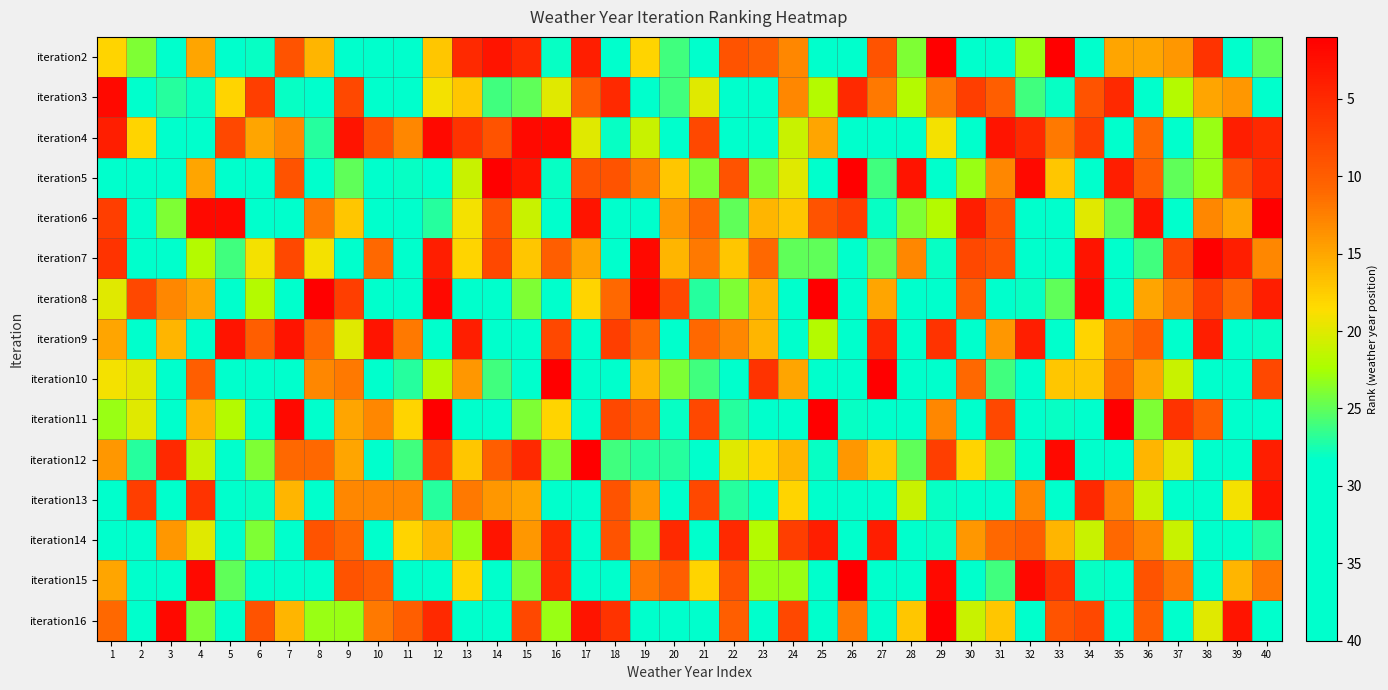

Reading left to right, what are all the values shown in this chart?

iteration2: 1=18	2=24	3=39	4=15	5=29	6=28	7=9	8=16	9=33	10=32	11=39	12=17	13=5	14=3	15=5	16=28	17=4	18=35	19=18	20=26	21=33	22=9	23=10	24=13	25=32	26=40	27=9	28=24	29=1	30=38	31=29	32=23	33=1	34=38	35=15	36=15	37=14	38=6	39=37	40=25
iteration3: 1=2	2=37	3=27	4=28	5=18	6=7	7=28	8=30	9=8	10=40	11=31	12=19	13=17	14=26	15=25	16=20	17=10	18=5	19=32	20=26	21=20	22=34	23=38	24=13	25=22	26=5	27=12	28=22	29=12	30=7	31=10	32=26	33=28	34=9	35=5	36=40	37=22	38=15	39=14	40=40
iteration4: 1=4	2=18	3=35	4=31	5=8	6=15	7=13	8=27	9=3	10=9	11=13	12=2	13=6	14=9	15=2	16=2	17=20	18=28	19=21	20=40	21=8	22=30	23=33	24=21	25=15	26=35	27=39	28=33	29=19	30=39	31=3	32=5	33=12	34=7	35=34	36=11	37=34	38=23	39=4	40=5
iteration5: 1=34	2=33	3=39	4=15	5=36	6=31	7=9	8=31	9=25	10=36	11=28	12=31	13=21	14=1	15=3	16=28	17=9	18=9	19=12	20=17	21=24	22=9	23=24	24=20	25=37	26=1	27=26	28=3	29=29	30=23	31=13	32=2	33=17	34=30	35=4	36=10	37=25	38=23	39=9	40=5
iteration6: 1=7	2=31	3=24	4=2	5=2	6=36	7=35	8=12	9=17	10=29	11=31	12=27	13=19	14=9	15=21	16=30	17=3	18=39	19=35	20=14	21=11	22=25	23=16	24=17	25=9	26=7	27=28	28=24	29=22	30=4	31=9	32=37	33=30	34=20	35=25	36=3	37=35	38=13	39=15	40=1
iteration7: 1=6	2=30	3=39	4=22	5=26	6=19	7=8	8=19	9=33	10=11	11=33	12=4	13=18	14=8	15=17	16=10	17=15	18=35	19=2	20=16	21=12	22=17	23=11	24=25	25=25	26=38	27=25	28=13	29=28	30=8	31=9	32=32	33=37	34=3	35=33	36=26	37=8	38=1	39=4	40=13
iteration8: 1=20	2=8	3=13	4=15	5=31	6=22	7=32	8=1	9=7	10=39	11=34	12=2	13=40	14=37	15=24	16=33	17=18	18=11	19=1	20=8	21=27	22=24	23=16	24=31	25=1	26=32	27=15	28=37	29=32	30=10	31=37	32=28	33=25	34=2	35=30	36=15	37=12	38=7	39=11	40=4
iteration9: 1=15	2=38	3=16	4=33	5=3	6=10	7=3	8=11	9=20	10=3	11=12	12=31	13=4	14=32	15=36	16=8	17=30	18=7	19=11	20=33	21=11	22=13	23=16	24=29	25=22	26=31	27=5	28=32	29=6	30=34	31=14	32=4	33=38	34=18	35=12	36=10	37=34	38=4	39=31	40=28
iteration10: 1=19	2=20	3=37	4=10	5=40	6=32	7=29	8=13	9=12	10=32	11=27	12=22	13=14	14=26	15=32	16=1	17=39	18=35	19=16	20=24	21=26	22=34	23=6	24=15	25=37	26=36	27=1	28=37	29=31	30=11	31=26	32=36	33=17	34=17	35=11	36=15	37=21	38=34	39=32	40=8
iteration11: 1=23	2=20	3=37	4=16	5=22	6=35	7=2	8=34	9=15	10=13	11=18	12=1	13=31	14=29	15=24	16=18	17=36	18=8	19=10	20=28	21=8	22=27	23=31	24=29	25=1	26=28	27=38	28=38	29=13	30=40	31=8	32=31	33=28	34=35	35=1	36=24	37=6	38=10	39=37	40=30
iteration12: 1=14	2=27	3=5	4=21	5=31	6=24	7=11	8=11	9=15	10=30	11=26	12=7	13=17	14=10	15=5	16=24	17=1	18=26	19=27	20=27	21=39	22=20	23=18	24=16	25=28	26=14	27=17	28=25	29=7	30=18	31=24	32=29	33=2	34=30	35=33	36=16	37=20	38=30	39=36	40=4
iteration13: 1=39	2=7	3=39	4=6	5=31	6=28	7=16	8=35	9=13	10=13	11=13	12=27	13=12	14=14	15=15	16=30	17=29	18=9	19=14	20=37	21=8	22=27	23=39	24=18	25=40	26=29	27=32	28=21	29=28	30=36	31=33	32=13	33=30	34=5	35=13	36=21	37=40	38=29	39=19	40=3
iteration14: 1=32	2=40	3=14	4=20	5=36	6=24	7=40	8=9	9=11	10=29	11=18	12=16	13=23	14=3	15=14	16=5	17=40	18=9	19=24	20=5	21=31	22=5	23=22	24=7	25=4	26=37	27=4	28=29	29=28	30=14	31=11	32=10	33=16	34=21	35=11	36=13	37=21	38=36	39=30	40=27
iteration15: 1=15	2=39	3=33	4=2	5=25	6=40	7=40	8=39	9=9	10=10	11=38	12=32	13=18	14=30	15=24	16=5	17=38	18=29	19=12	20=10	21=18	22=9	23=23	24=23	25=36	26=1	27=30	28=32	29=2	30=40	31=26	32=2	33=6	34=28	35=31	36=9	37=12	38=40	39=16	40=12
iteration16: 1=11	2=35	3=2	4=24	5=31	6=9	7=16	8=23	9=23	10=12	11=10	12=5	13=35	14=38	15=8	16=23	17=3	18=6	19=36	20=37	21=38	22=10	23=30	24=8	25=39	26=12	27=31	28=17	29=1	30=21	31=17	32=32	33=9	34=8	35=34	36=10	37=29	38=20	39=3	40=33